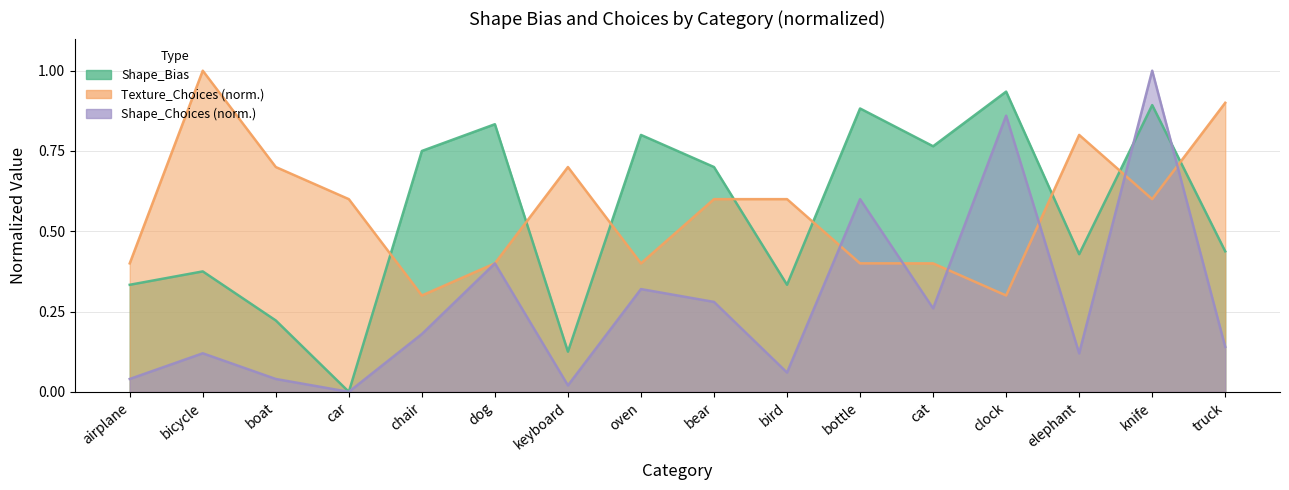

How many series are shown in this chart?

3